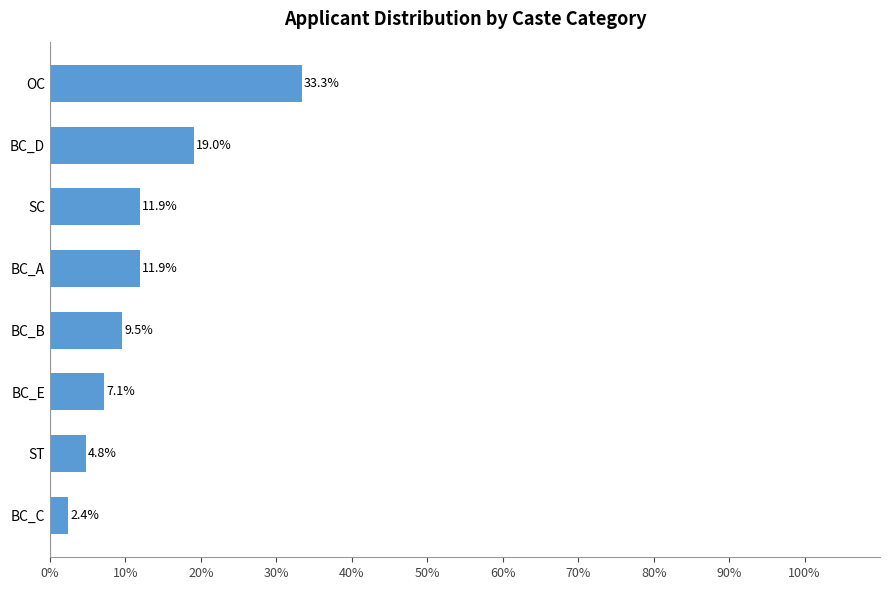

Is it true that the value at BC_E is 7.1?

True